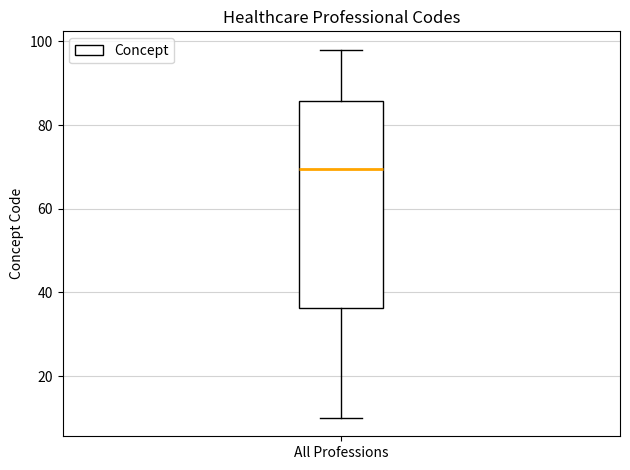

Read this box plot against the y-axis: the position of the median line, the range covered by the box, and the ends of both whiskers. The values are not printed on the chart, so give them approximately, as read against the axis.

median 70, box 36 to 86, whiskers 10 to 98